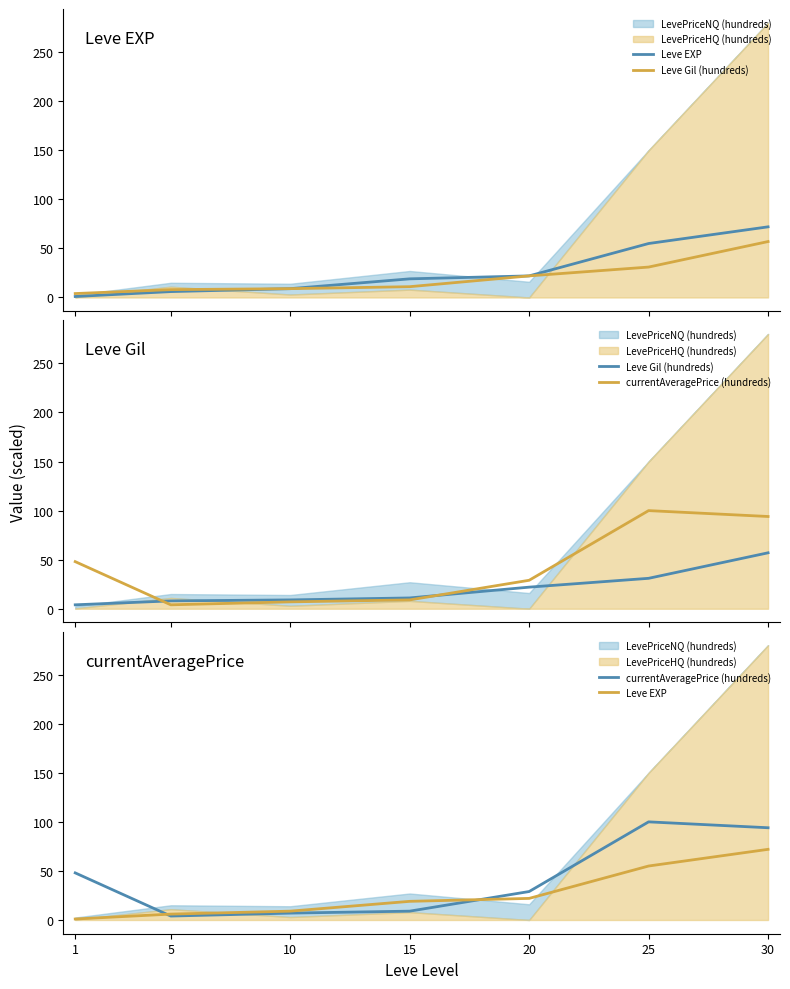

Is the value of currentAveragePrice (hundreds) at 25 greater than the value of Leve EXP at 20?

Yes